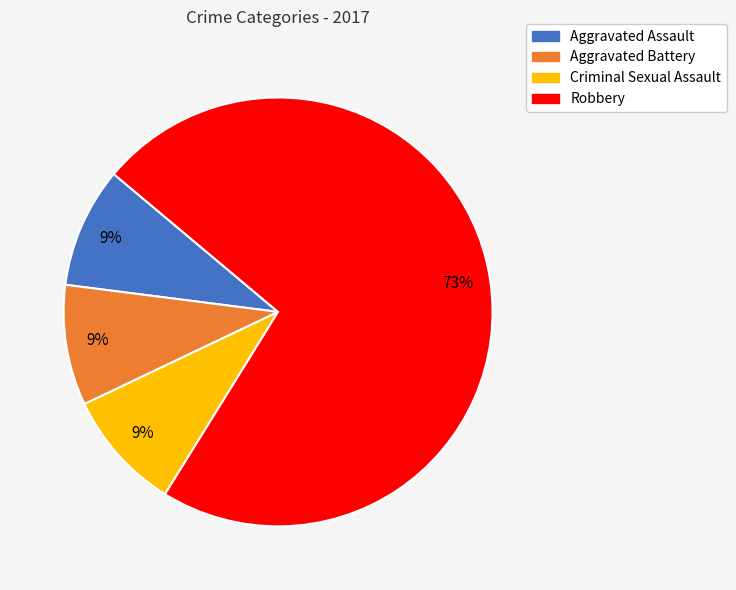

True or false: Robbery accounts for 64% of the total.

False